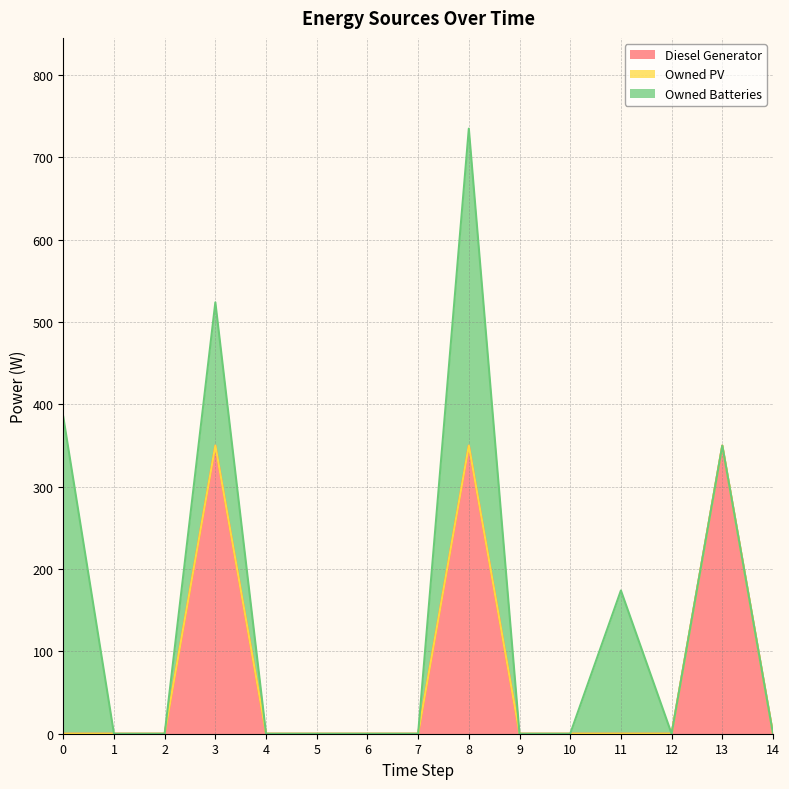

What is the difference between the Owned Batteries values at 14 and 0?

385